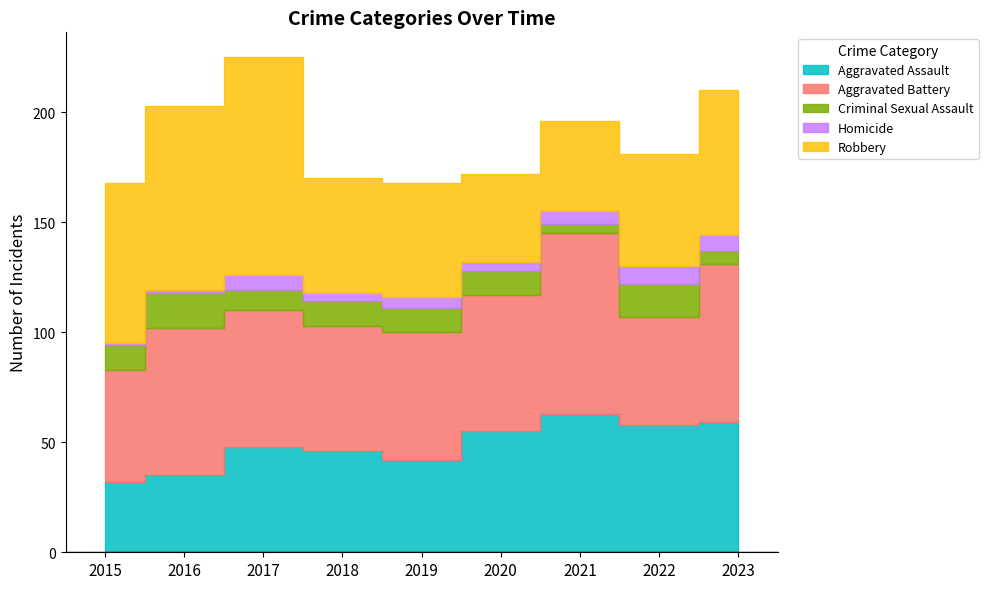

Reading left to right, what are all the values shown in this chart?

Aggravated Assault: 32	35	48	46	42	55	63	58	59
Aggravated Battery: 51	67	62	57	58	62	82	49	72
Criminal Sexual Assault: 11	16	9	11	11	11	4	15	6
Homicide: 1	1	7	4	5	4	6	8	7
Robbery: 73	84	99	52	52	40	41	51	66